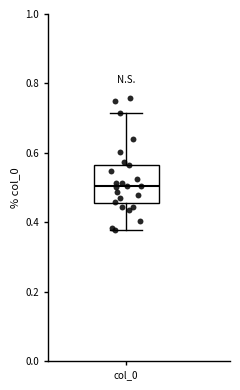

Transcribe this box plot: give where the median line is, the range the box spans, and where the two whiskers end, as read against the y-axis. The values are not printed on the chart, so give them approximately, as read against the axis.

median 0.50, box 0.46 to 0.56, whiskers 0.38 to 0.72